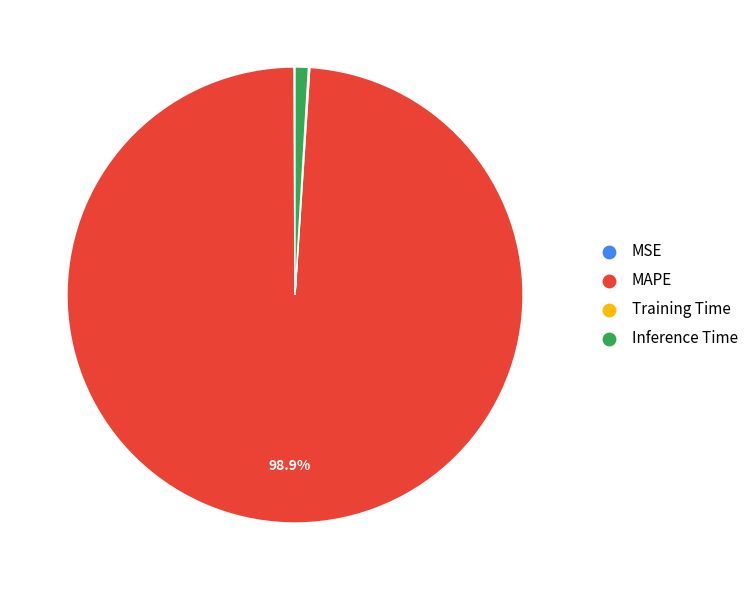

Is there any slice that represents more than half of the pie?

Yes